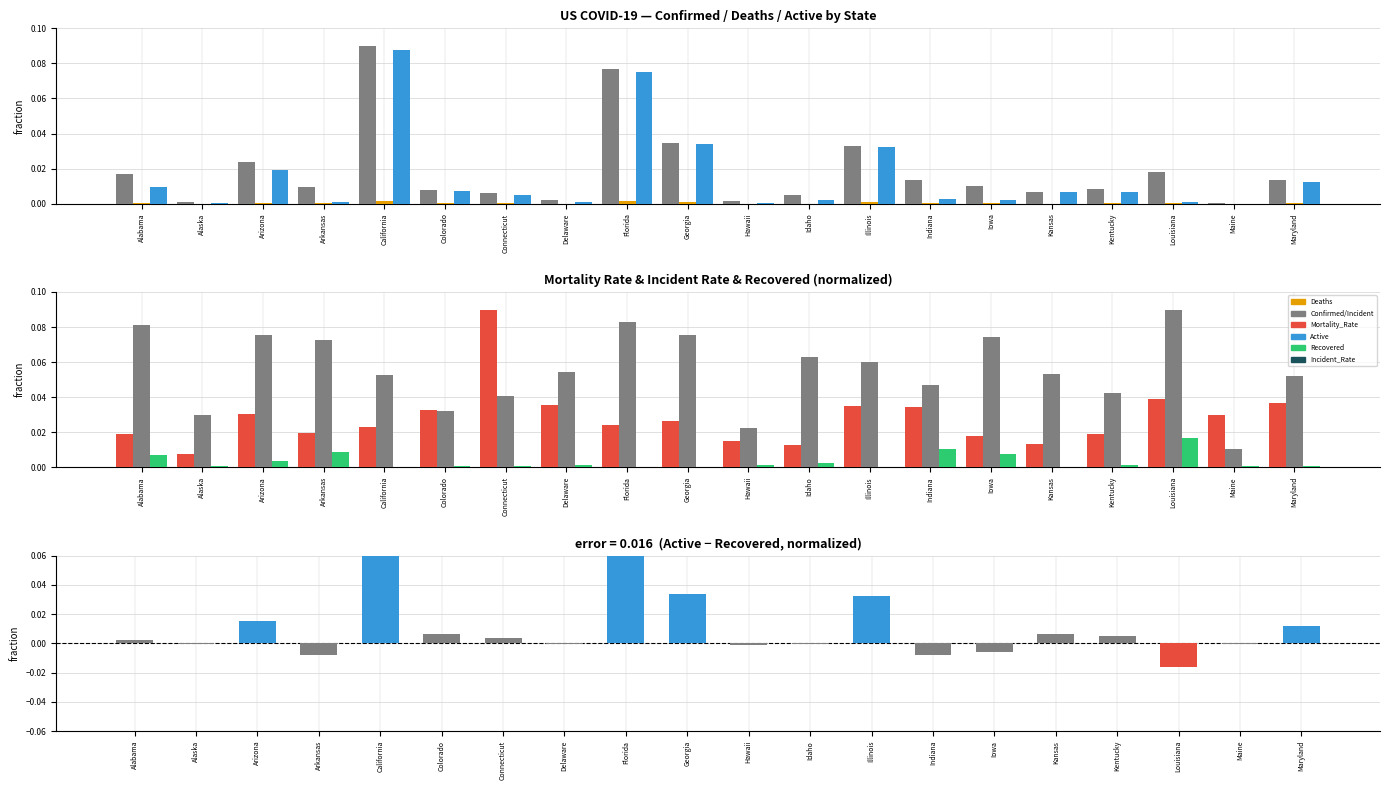

Reading left to right, list all the values displayed in this chart.

Confirmed: Alabama=0.0	Alaska=0.0	Arizona=0.0	Arkansas=0.0	California=0.1	Colorado=0.0	Connecticut=0.0	Delaware=0.0	Florida=0.1	Georgia=0.0	Hawaii=0.0	Idaho=0.0	Illinois=0.0	Indiana=0.0	Iowa=0.0	Kansas=0.0	Kentucky=0.0	Louisiana=0.0	Maine=0.0	Maryland=0.0
Deaths: Alabama=0.0	Alaska=0.0	Arizona=0.0	Arkansas=0.0	California=0.0	Colorado=0.0	Connecticut=0.0	Delaware=0.0	Florida=0.0	Georgia=0.0	Hawaii=0.0	Idaho=0.0	Illinois=0.0	Indiana=0.0	Iowa=0.0	Kansas=0.0	Kentucky=0.0	Louisiana=0.0	Maine=0.0	Maryland=0.0
Active: Alabama=0.0	Alaska=0.0	Arizona=0.0	Arkansas=0.0	California=0.1	Colorado=0.0	Connecticut=0.0	Delaware=0.0	Florida=0.1	Georgia=0.0	Hawaii=0.0	Idaho=0.0	Illinois=0.0	Indiana=0.0	Iowa=0.0	Kansas=0.0	Kentucky=0.0	Louisiana=0.0	Maine=0.0	Maryland=0.0
Recovered: Alabama=0.0	Alaska=0.0	Arizona=0.0	Arkansas=0.0	California=0.0	Colorado=0.0	Connecticut=0.0	Delaware=0.0	Florida=0.0	Georgia=0.0	Hawaii=0.0	Idaho=0.0	Illinois=0.0	Indiana=0.0	Iowa=0.0	Kansas=0.0	Kentucky=0.0	Louisiana=0.0	Maine=0.0	Maryland=0.0
Mortality_Rate: Alabama=0.0	Alaska=0.0	Arizona=0.0	Arkansas=0.0	California=0.0	Colorado=0.0	Connecticut=0.1	Delaware=0.0	Florida=0.0	Georgia=0.0	Hawaii=0.0	Idaho=0.0	Illinois=0.0	Indiana=0.0	Iowa=0.0	Kansas=0.0	Kentucky=0.0	Louisiana=0.0	Maine=0.0	Maryland=0.0
Incident_Rate: Alabama=0.1	Alaska=0.0	Arizona=0.1	Arkansas=0.1	California=0.1	Colorado=0.0	Connecticut=0.0	Delaware=0.1	Florida=0.1	Georgia=0.1	Hawaii=0.0	Idaho=0.1	Illinois=0.1	Indiana=0.0	Iowa=0.1	Kansas=0.1	Kentucky=0.0	Louisiana=0.1	Maine=0.0	Maryland=0.1